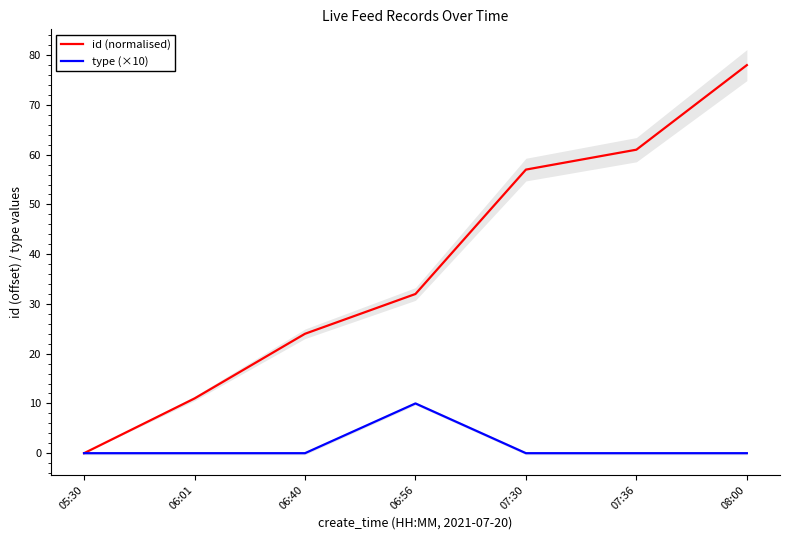

True or false: type (×10) and id (normalised) intersect in this chart.

False